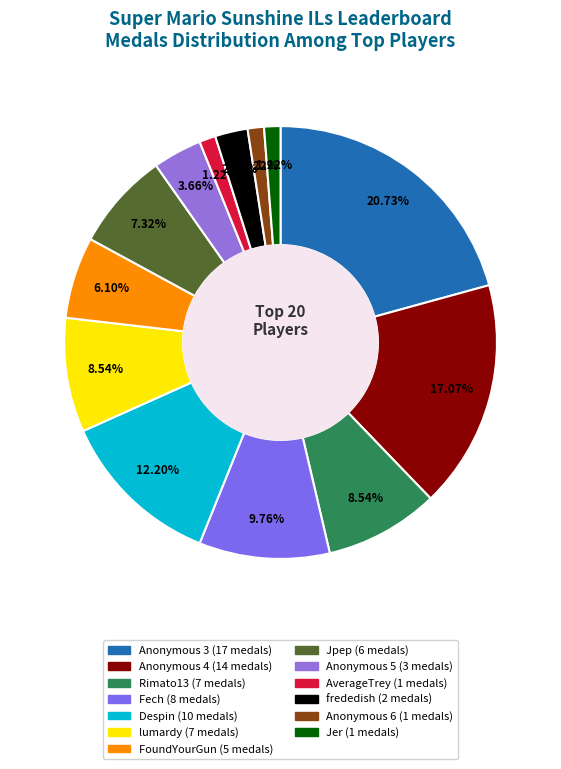

Count the number of slices in the pie.

13